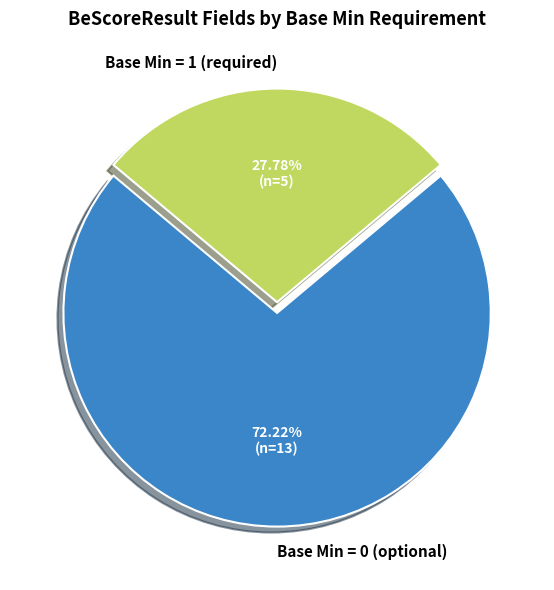

To the nearest percent, what is the difference between the largest and smallest slice percentages?

44%